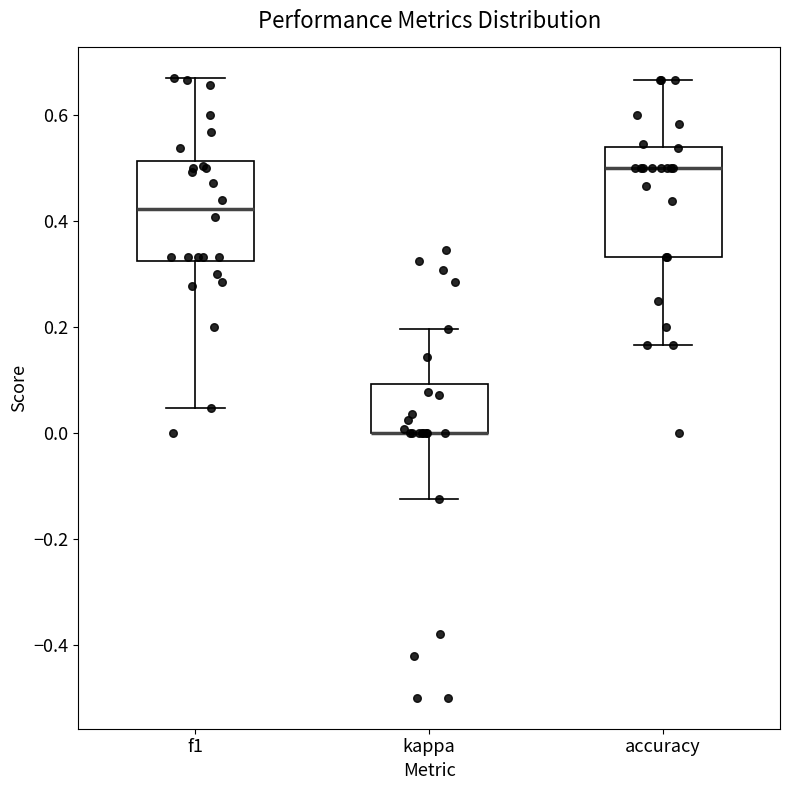

Reading left to right, read every box against the y-axis: the position of its median line, the range the box covers, and the ends of its whiskers. The values are not printed on the chart, so give them approximately, as read against the axis.

f1: median 0.42, box 0.32 to 0.52, whiskers 0.04 to 0.66
kappa: median 0.00 (drawn on the box's lower edge), box 0.00 to 0.10, whiskers -0.12 to 0.20
accuracy: median 0.50, box 0.34 to 0.54, whiskers 0.16 to 0.66